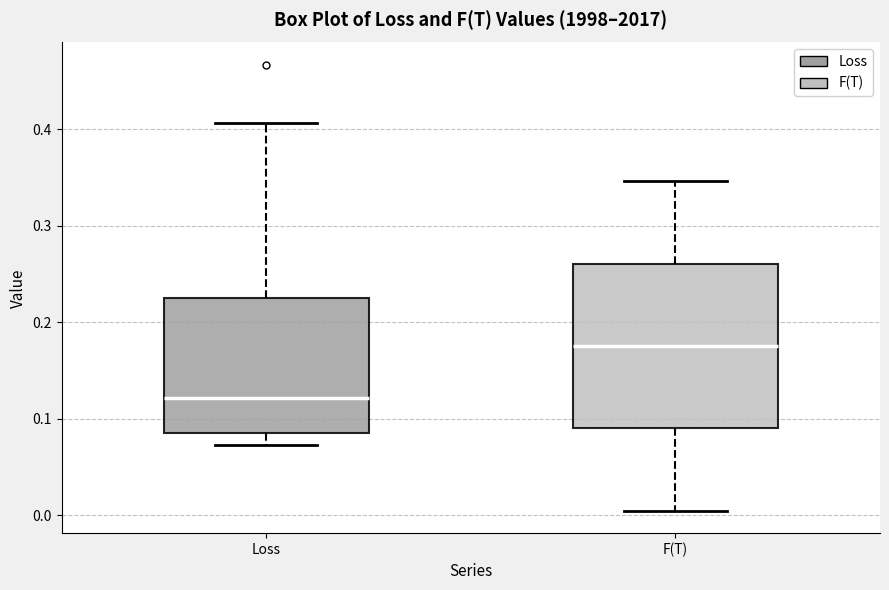

Reading left to right, read every box against the y-axis: the position of its median line, the range the box covers, and the ends of its whiskers. The values are not printed on the chart, so give them approximately, as read against the axis.

Loss: median 0.12, box 0.09 to 0.22, whiskers 0.07 to 0.41
F(T): median 0.18, box 0.09 to 0.26, whiskers 0.00 to 0.35